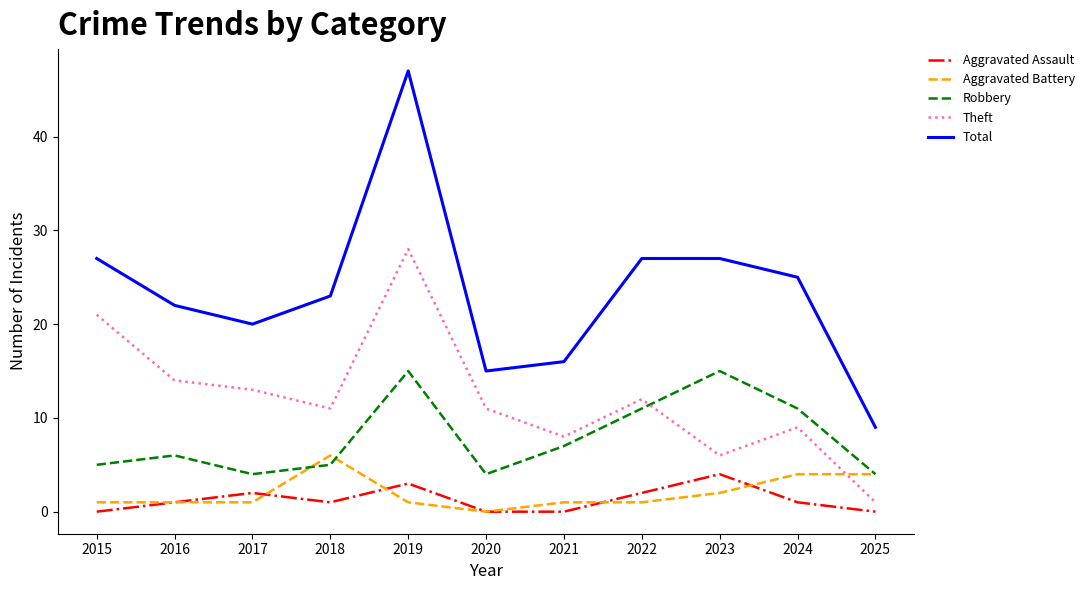

Is the value of Robbery at 2025 greater than the value of Total at 2025?

No